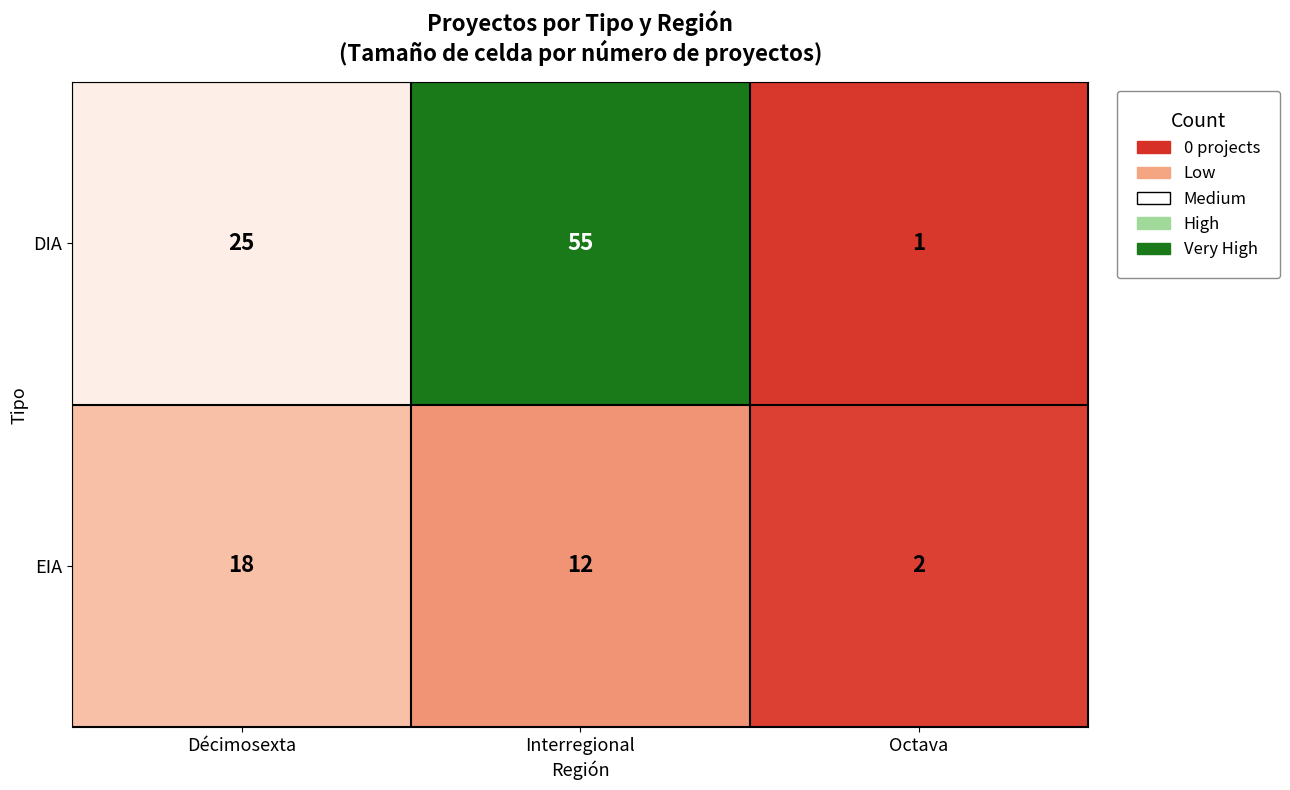

Which label corresponds to the largest value in the chart?

Interregional